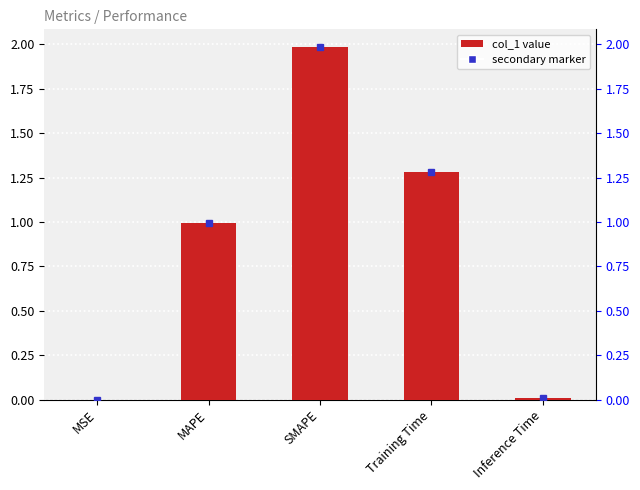

What is the sum of the values at SMAPE and Training Time?

3.3